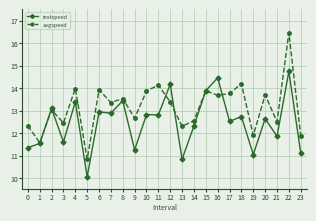

What is the sum of all instspeed values?

299.6